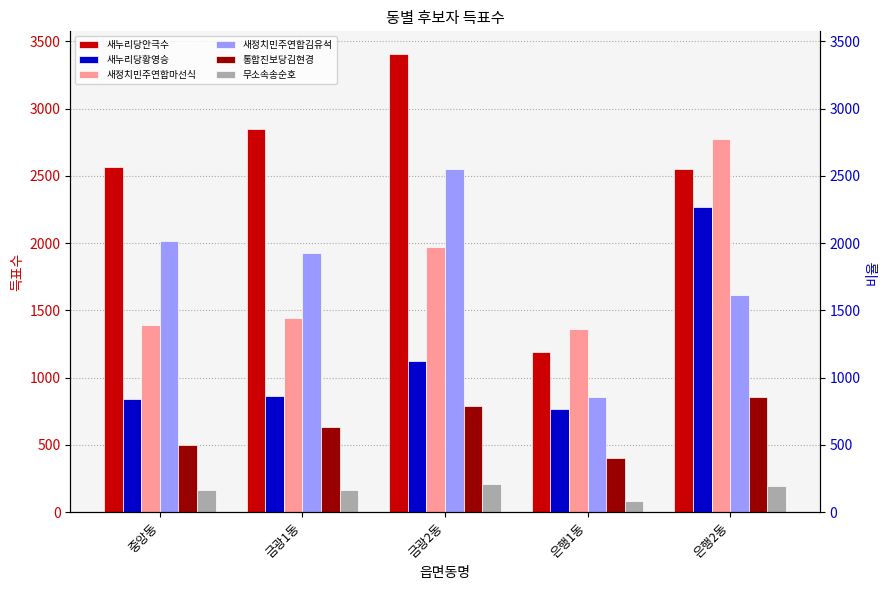

How many groups of bars are there?

5